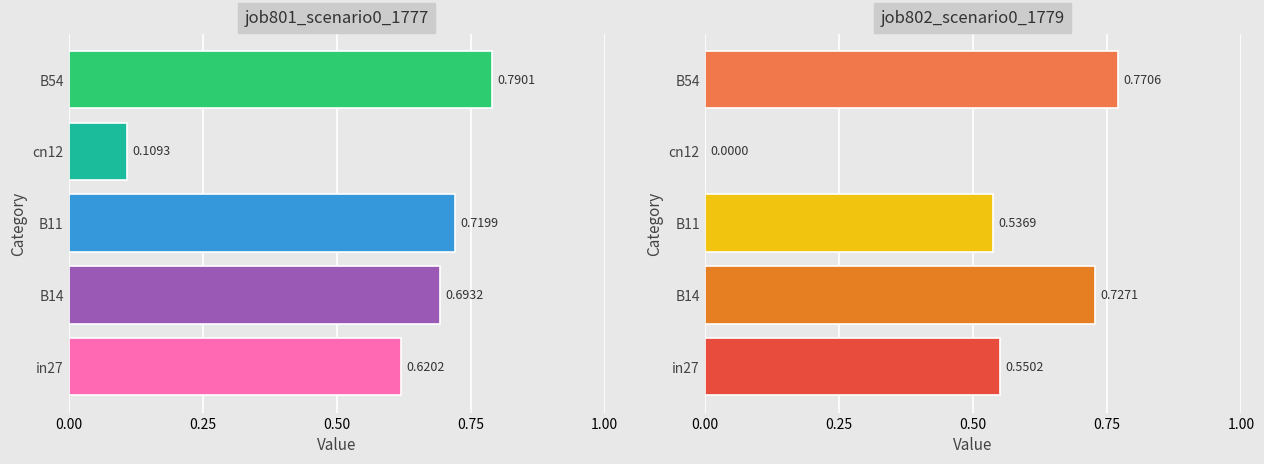

At how many categories does at least one series exceed 0?

5